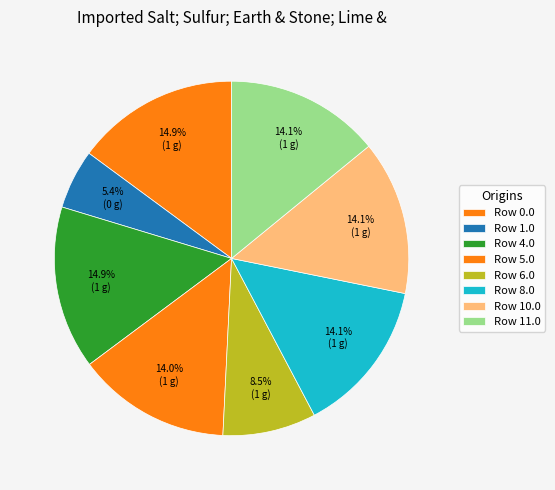

Does any single category account for the majority?

No